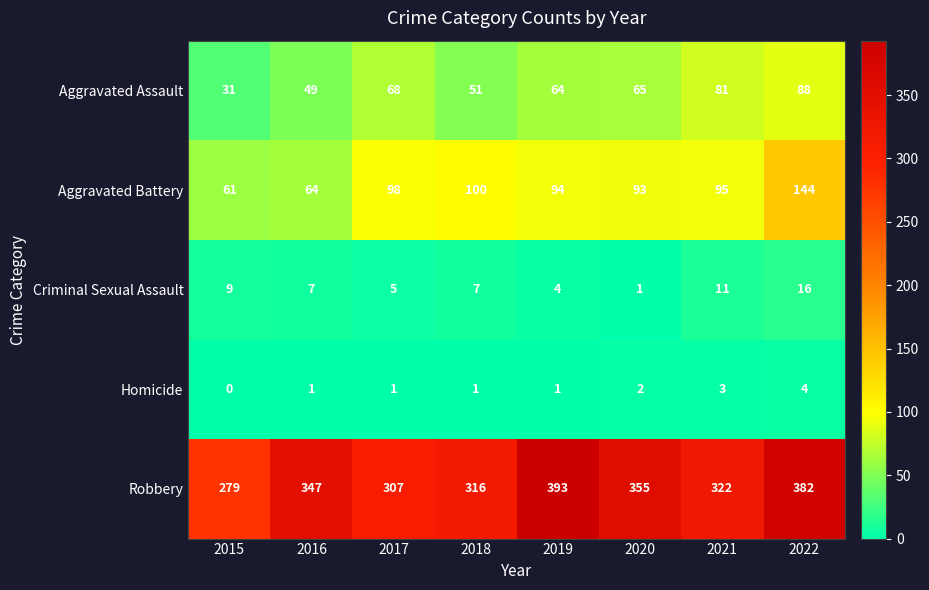

What is the approximate value of Criminal Sexual Assault at 2019, to the nearest 5?

5